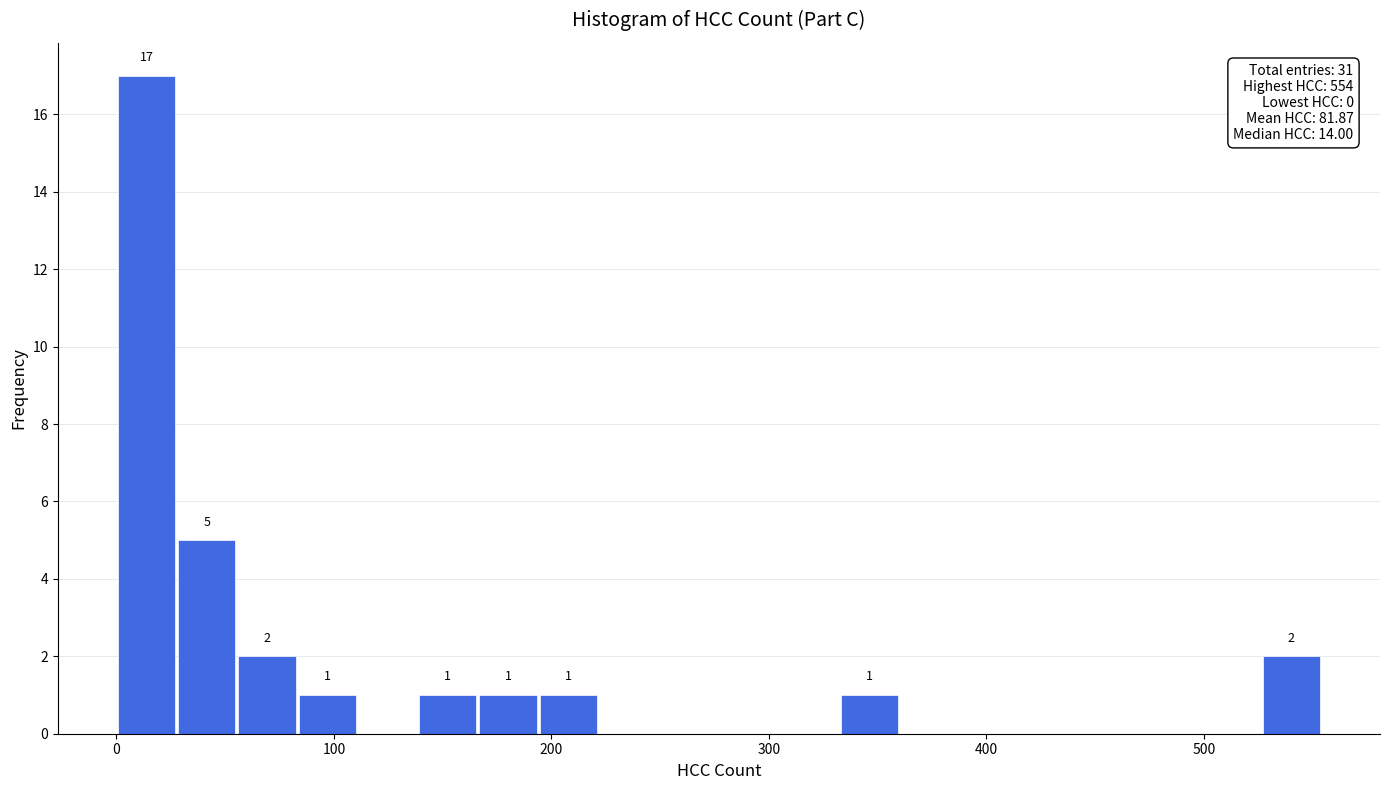

Read against the x-axis, roughly where is the centre of the tallest bar?

10